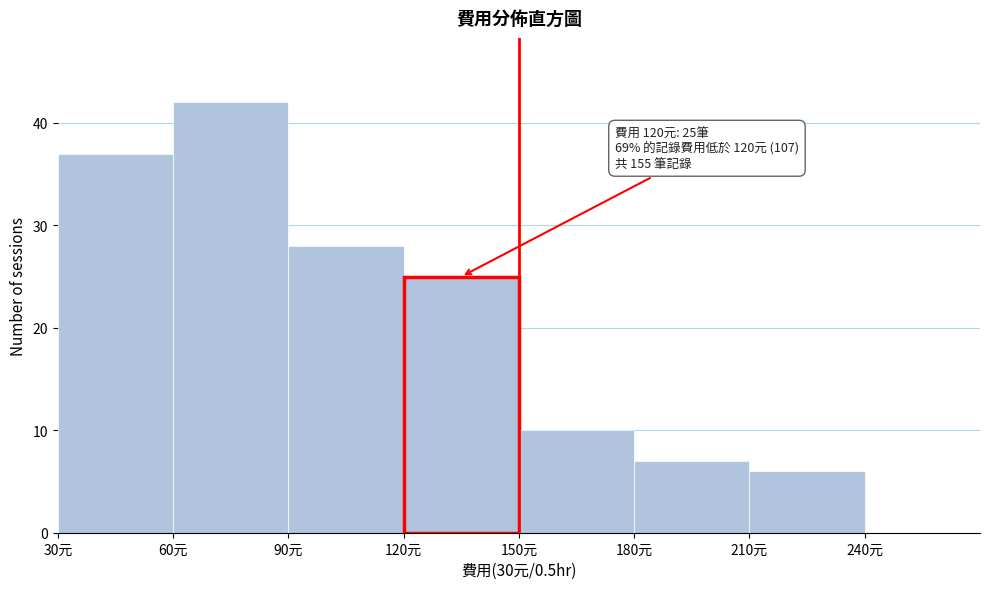

Reading left to right, transcribe all the data shown in this chart.

30元=37	60元=42	90元=28	120元=25	150元=10	180元=7	210元=6	240元=0